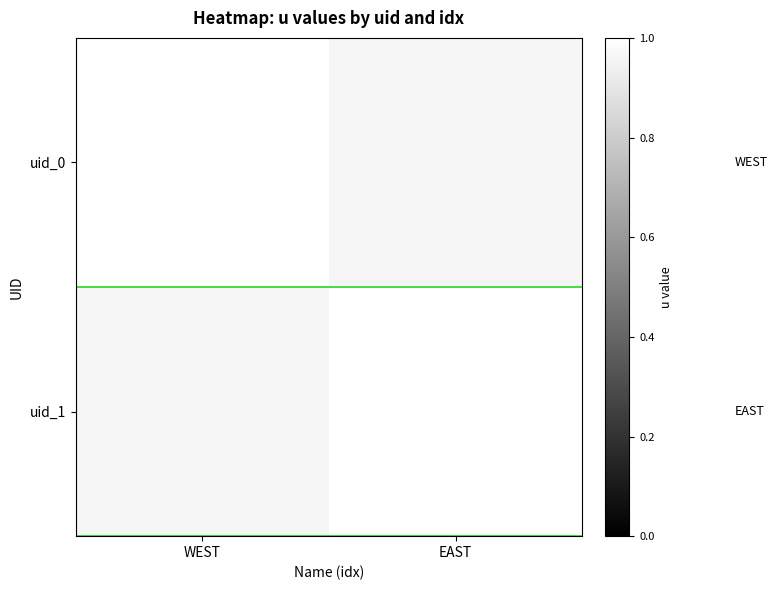

List the labels in order of value, largest first.

WEST, EAST